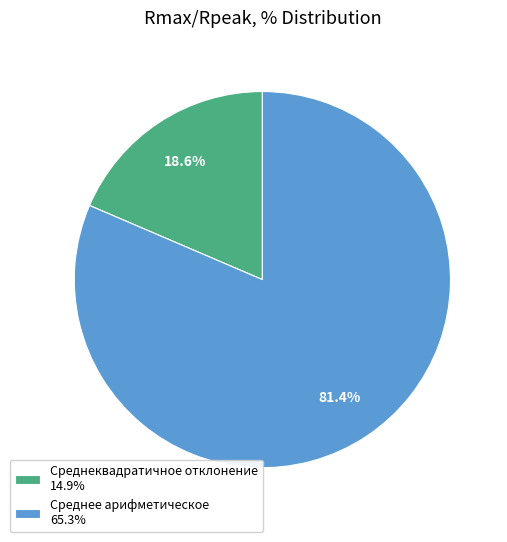

Is it true that Среднее арифметическое is 81% of the pie?

True